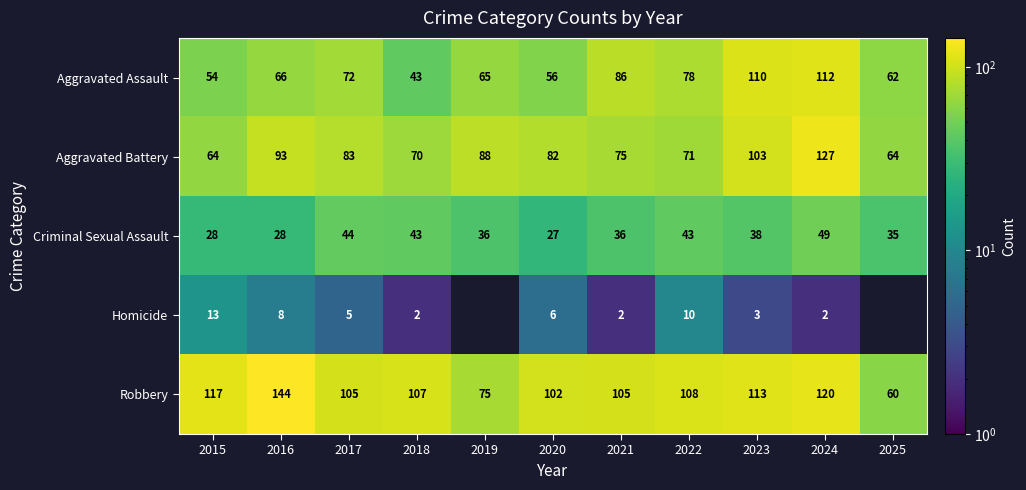

Which series has the largest range (max minus min)?

Robbery